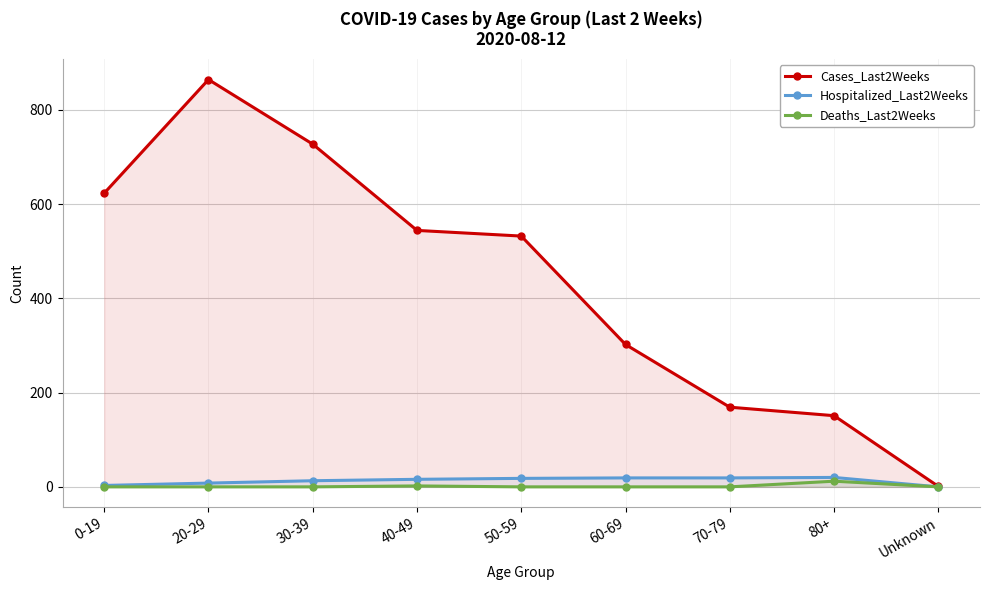

What is the difference between the maximum and second lowest values in the Cases_Last2Weeks series?

713